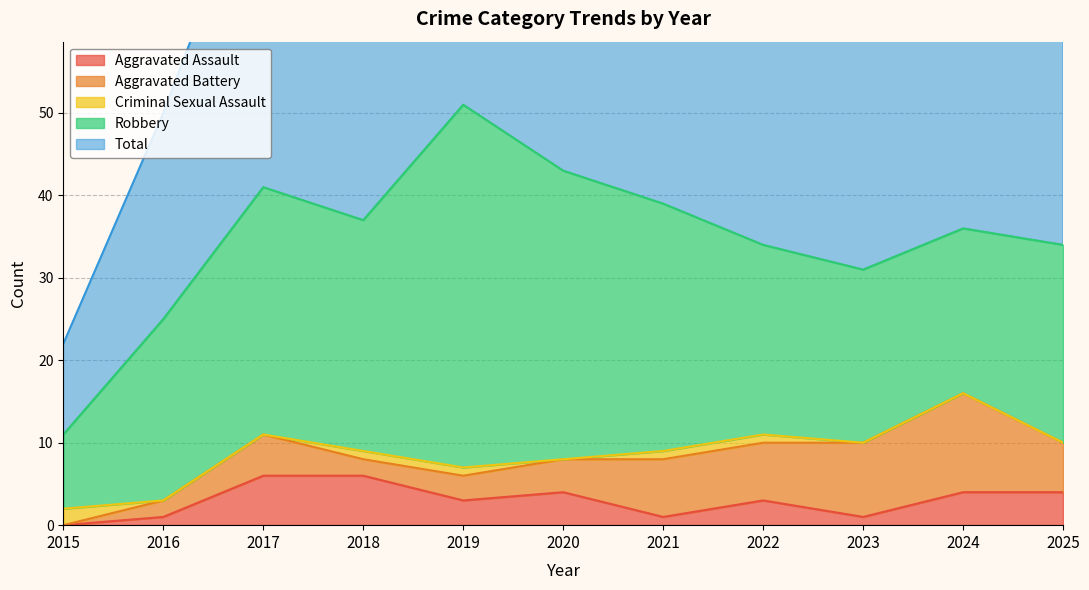

What is the approximate value of Robbery at 2017, to the nearest 10?

30